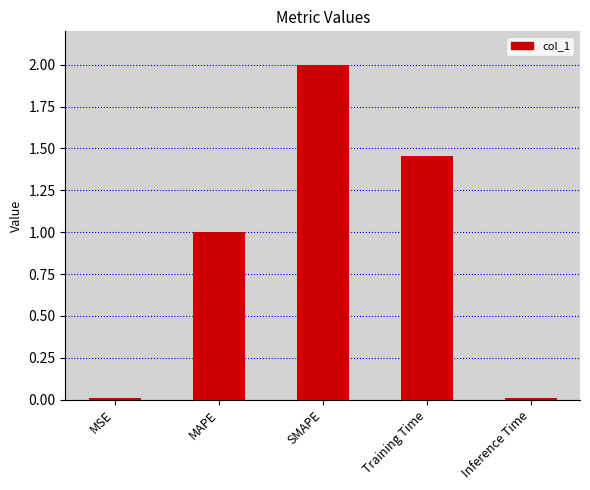

Which label corresponds to the largest value in the chart?

SMAPE